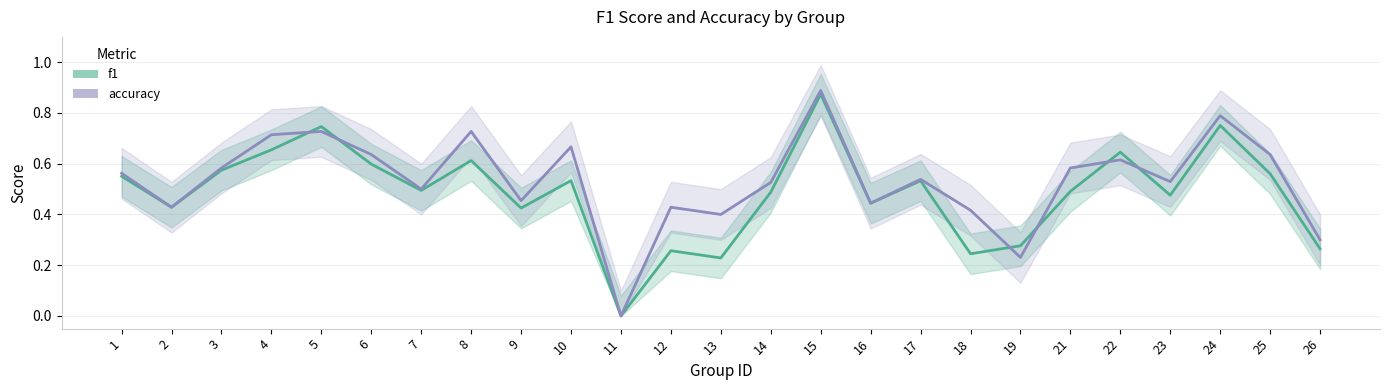

Which has a higher value, 3 or 1?

3